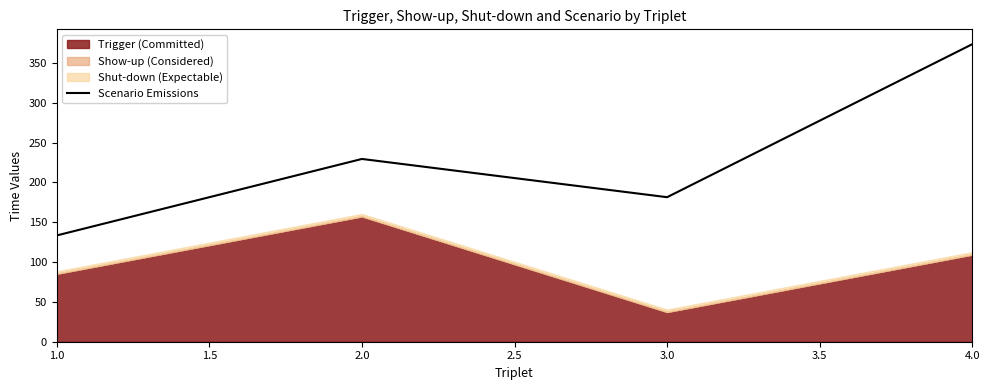

The value of Scenario Emissions at 2.0 is 317.7. True or false?

False